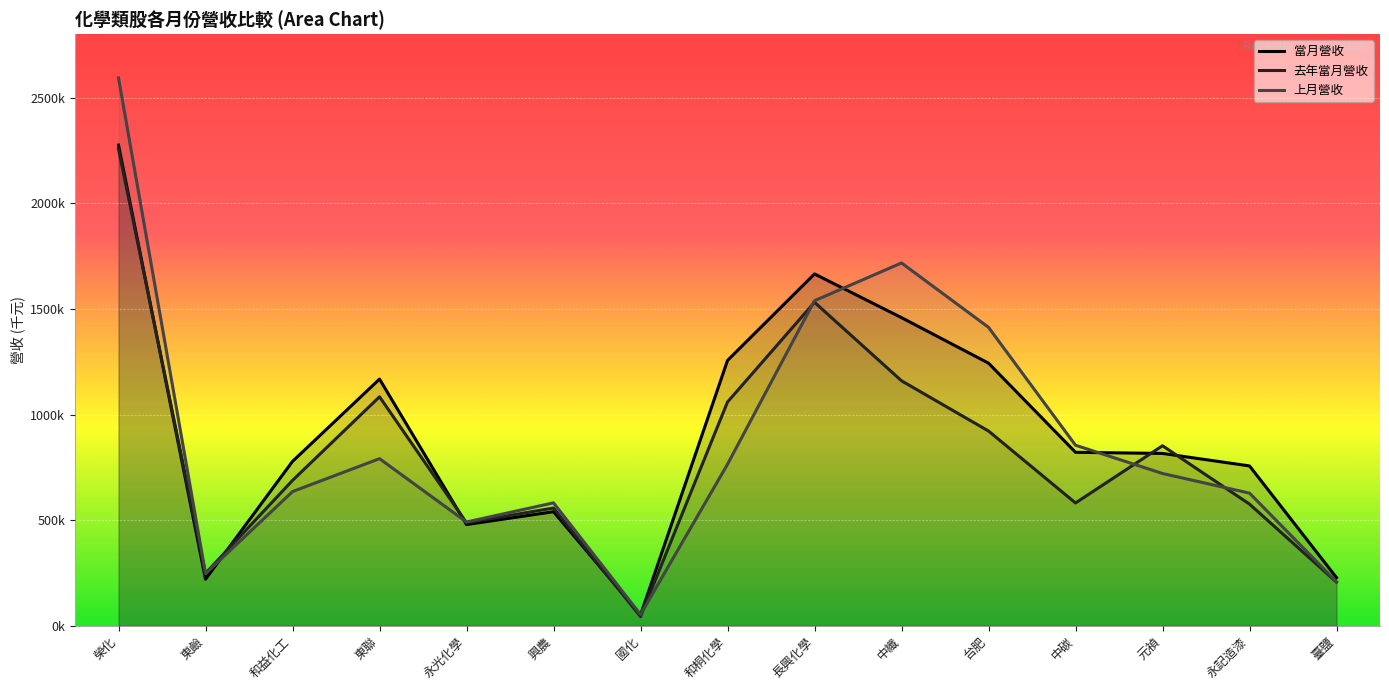

Is the value of 上月營收 at 興農 greater than the value of 去年當月營收 at 台肥?

No